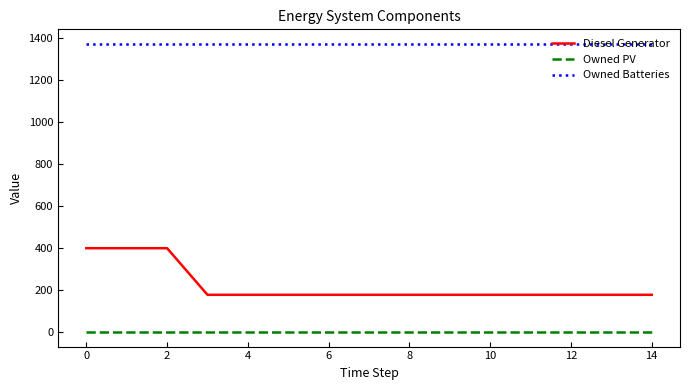

True or false: Owned PV and Owned Batteries intersect in this chart.

False